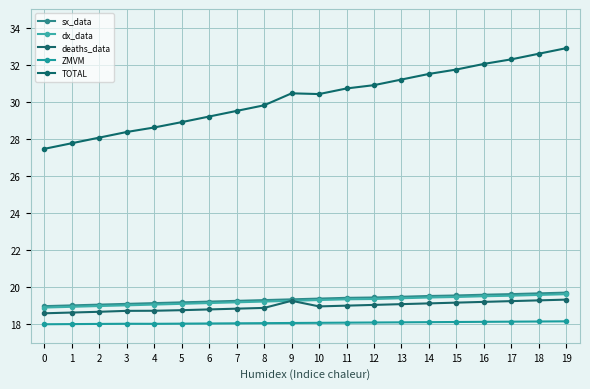

Is the value of deaths_data at 8 greater than the value of ZMVM at 13?

Yes